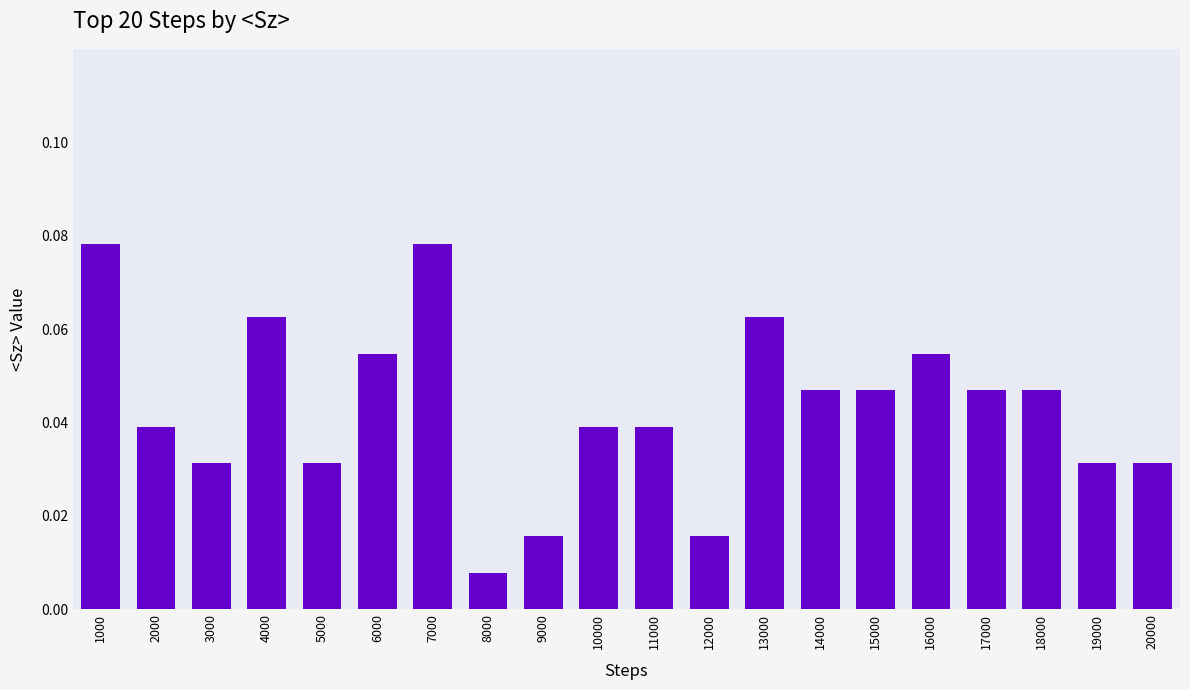

What is the sum of all values?

0.9